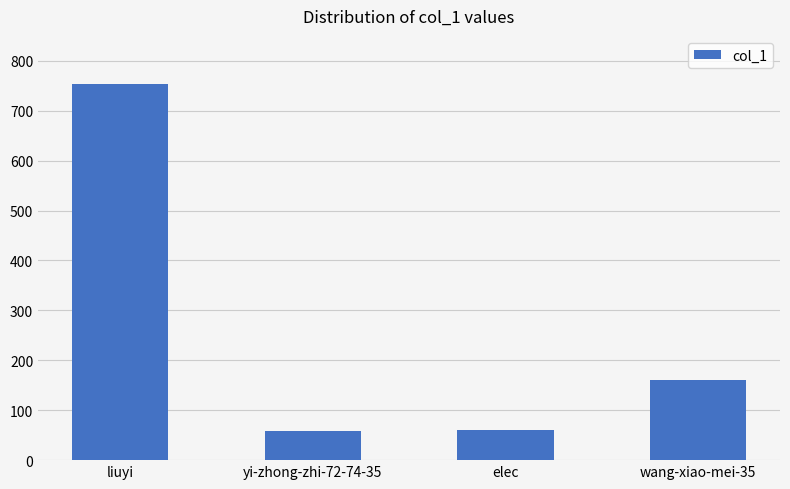

What is the ratio of the value at wang-xiao-mei-35 to the value at elec?

2.6